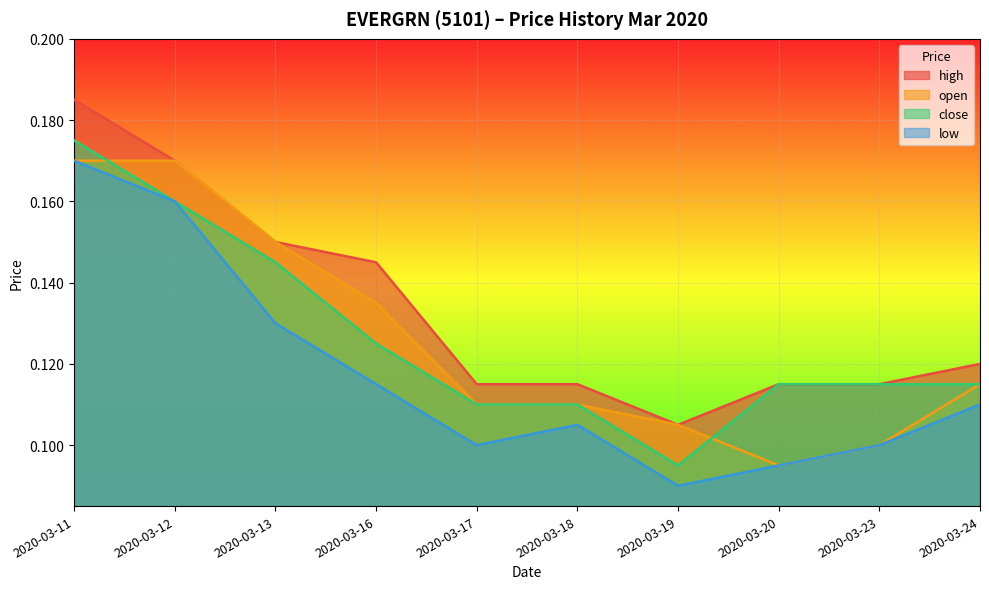

Rank the series by their maximum value, from highest to lowest.

high, close, open, low